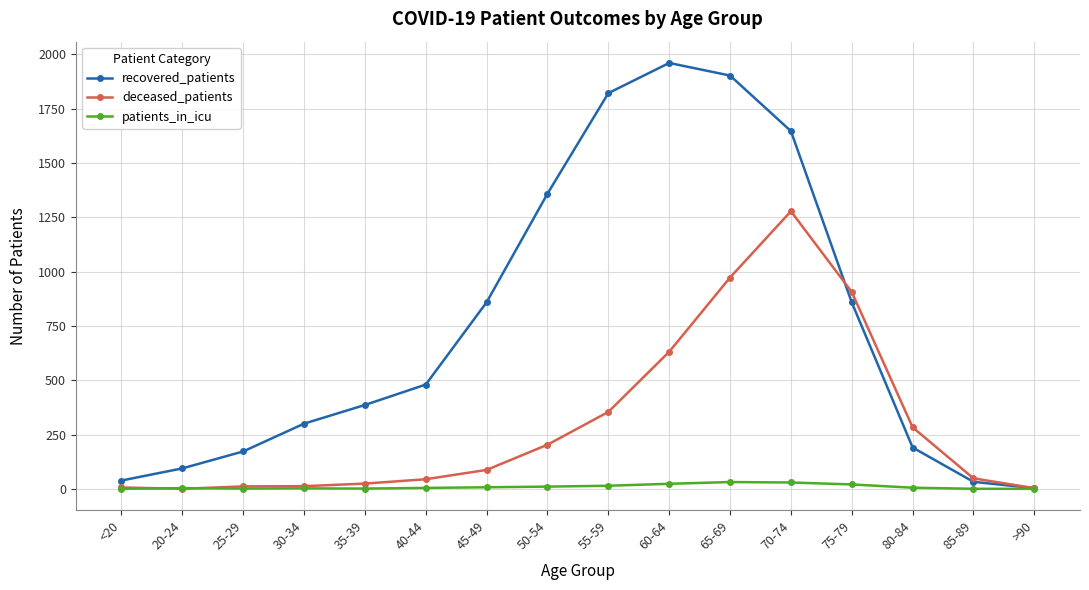

What is the label of the 9th point from the right?

50-54